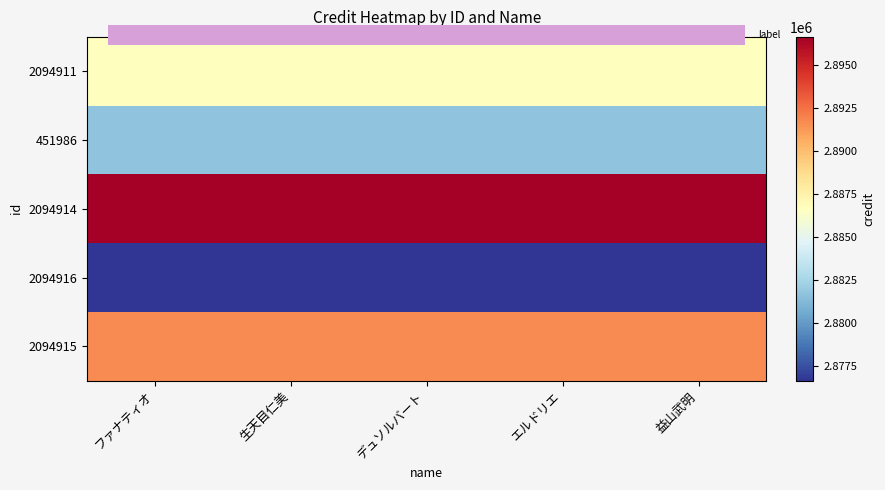

What is the difference between the highest and lowest values at ファナティオ?

20000